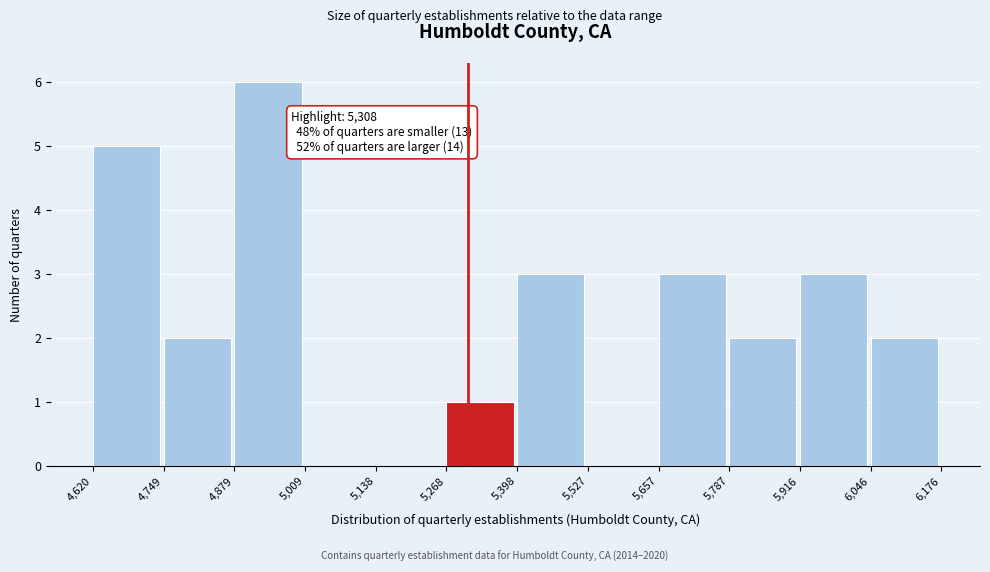

Which range on the x-axis has the tallest bar?

4,879 to 5,009